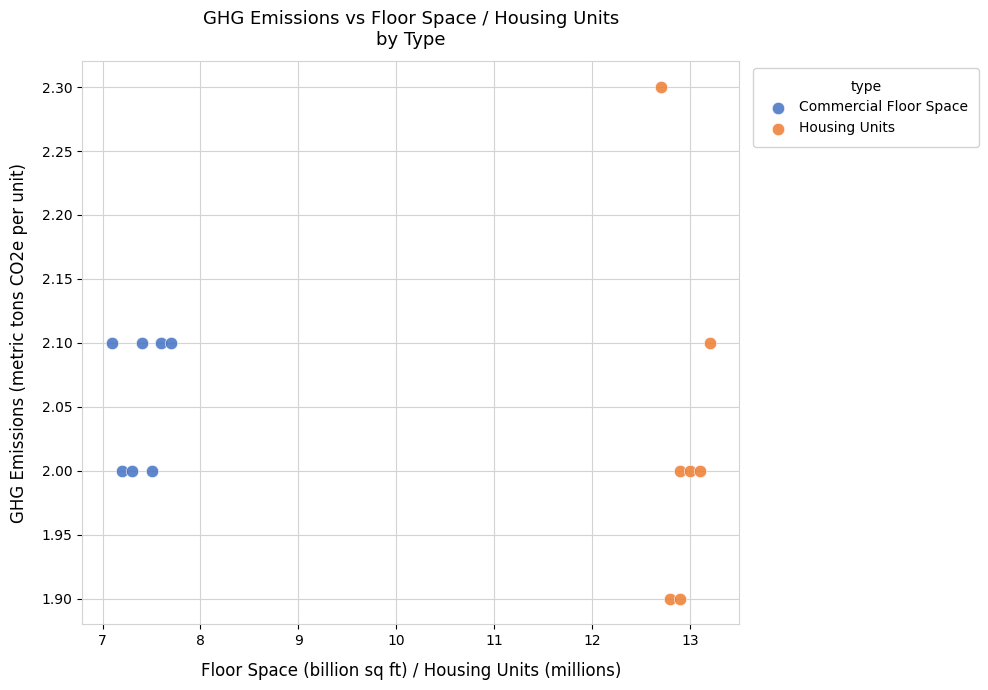

Which series has the largest Y range (max minus min)?

Housing Units